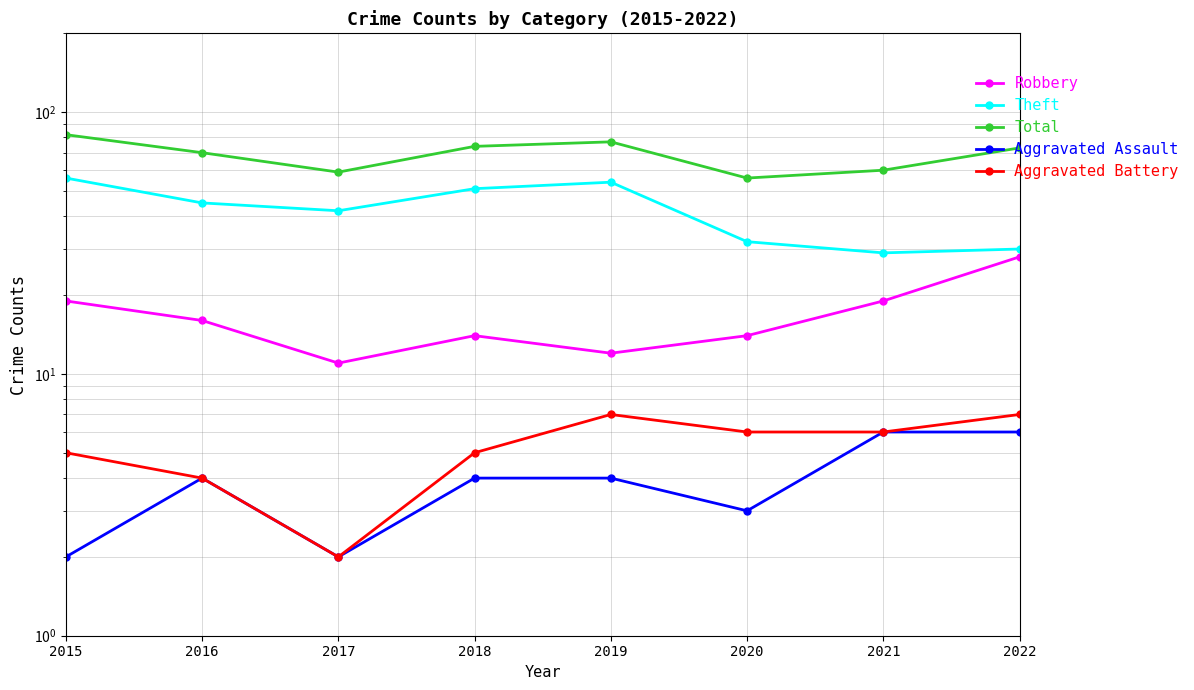

What is the sum of all Theft values?

339